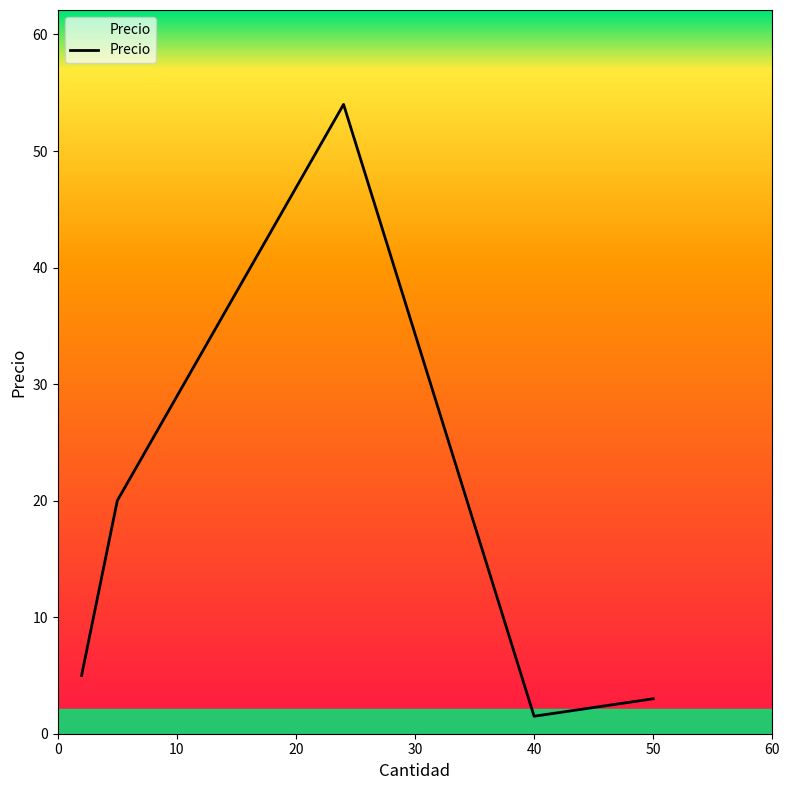

How many interior local peaks (higher than both neighbors) does the data have?

1